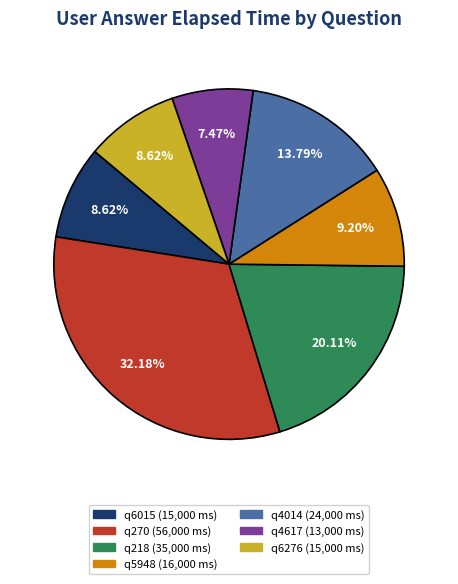

To the nearest percent, what is the average slice percentage?

14%